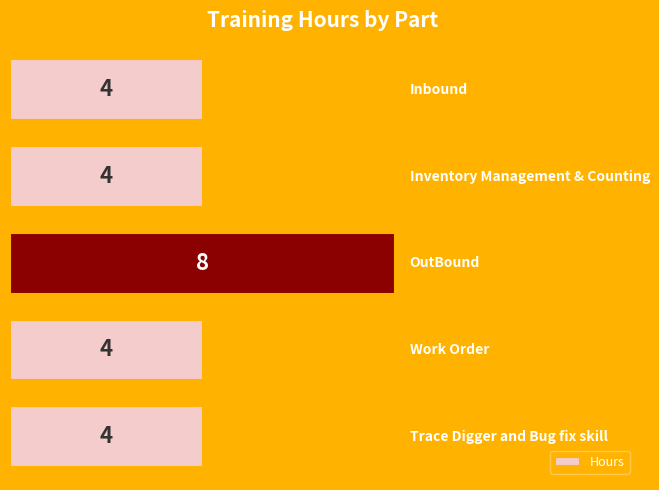

What is the value of the 5th bar from the top?

4